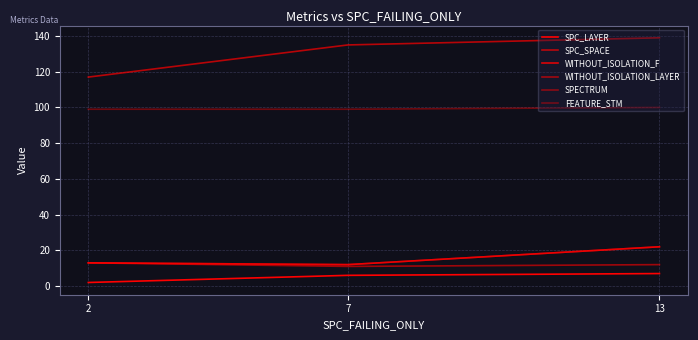

Reading right to left, transcribe all the data shown in this chart.

SPC_LAYER: 13=7	7=6	2=2
SPC_SPACE: 13=139	7=135	2=117
WITHOUT_ISOLATION_F: 13=22	7=12	2=13
WITHOUT_ISOLATION_LAYER: 13=12	7=11	2=13
SPECTRUM: 13=22	7=12	2=13
FEATURE_STM: 13=100	7=99	2=99